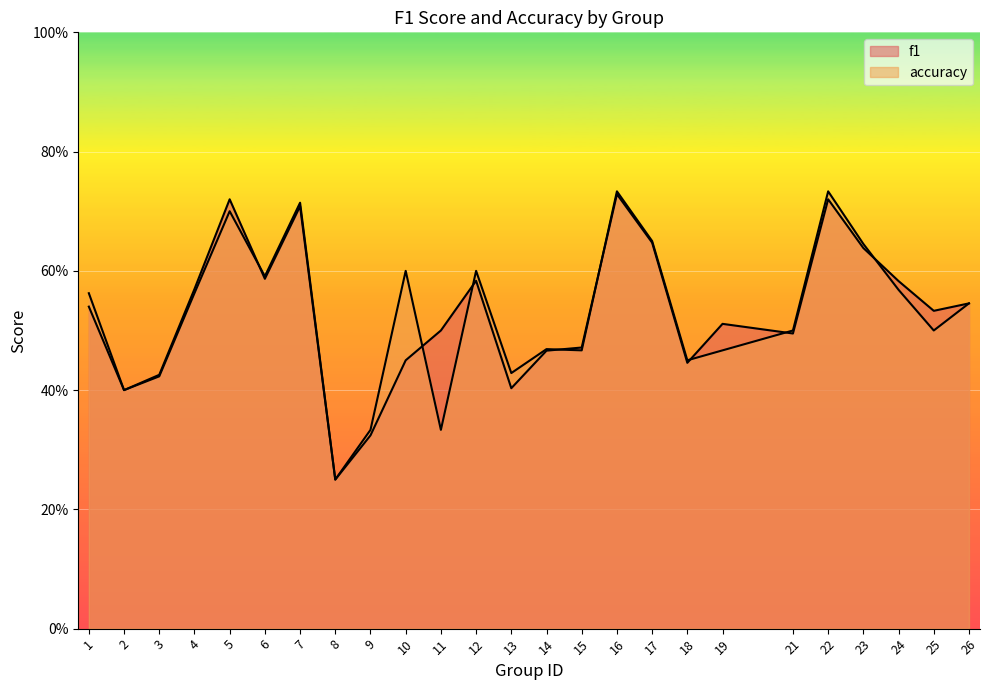

Which series has the largest total across all categories?

f1